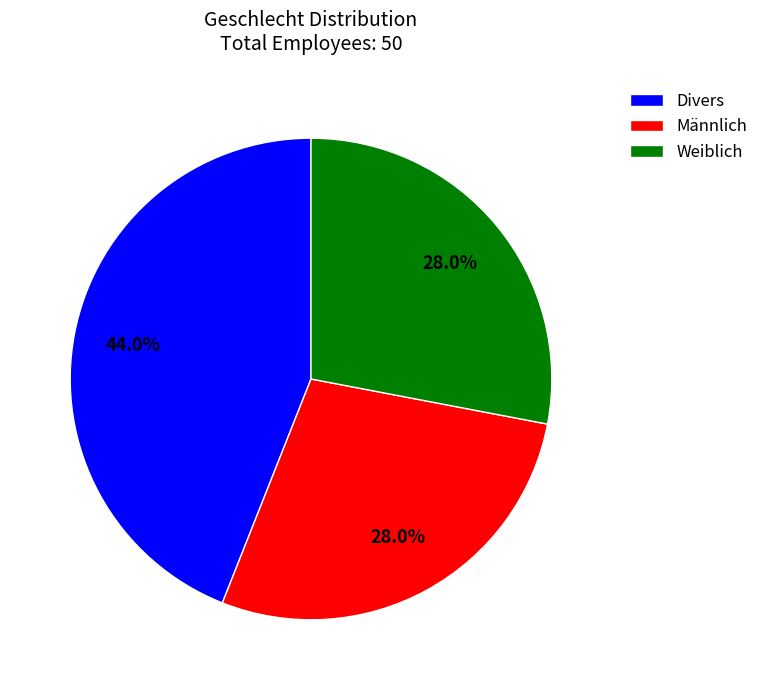

What portion of the pie excludes Divers?

56.0%